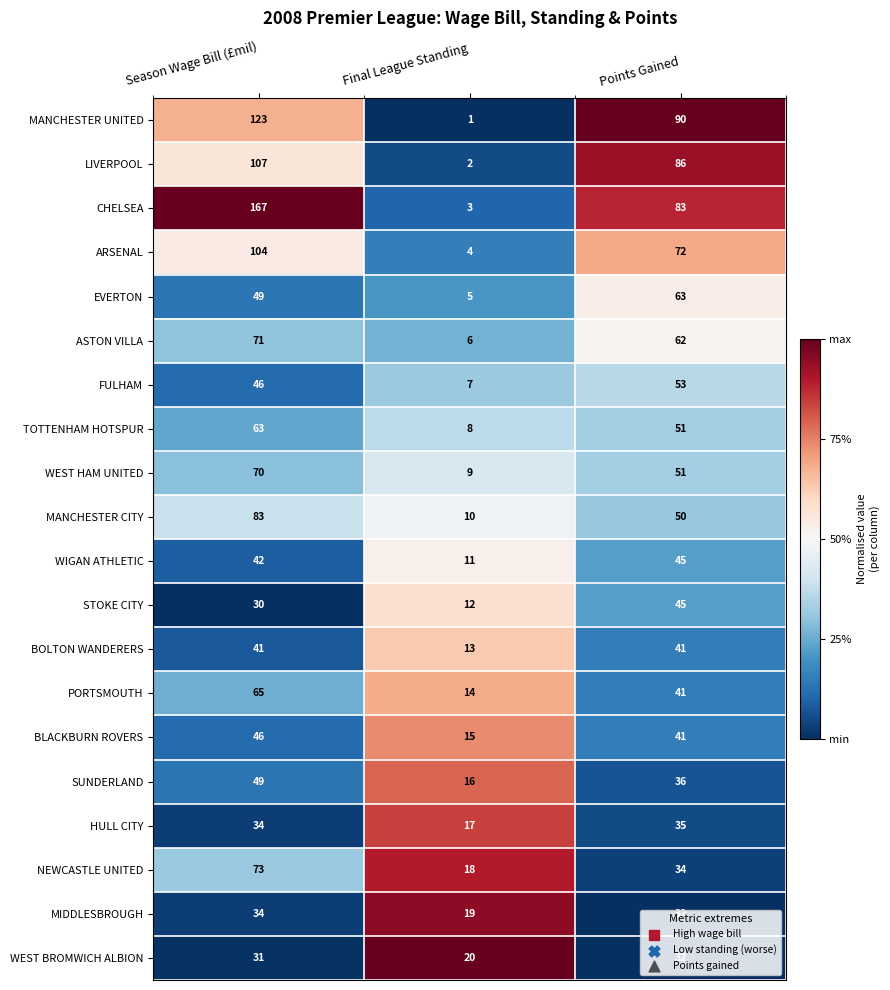

What is the total value across all series at Season Wage Bill (£mil)?

1328